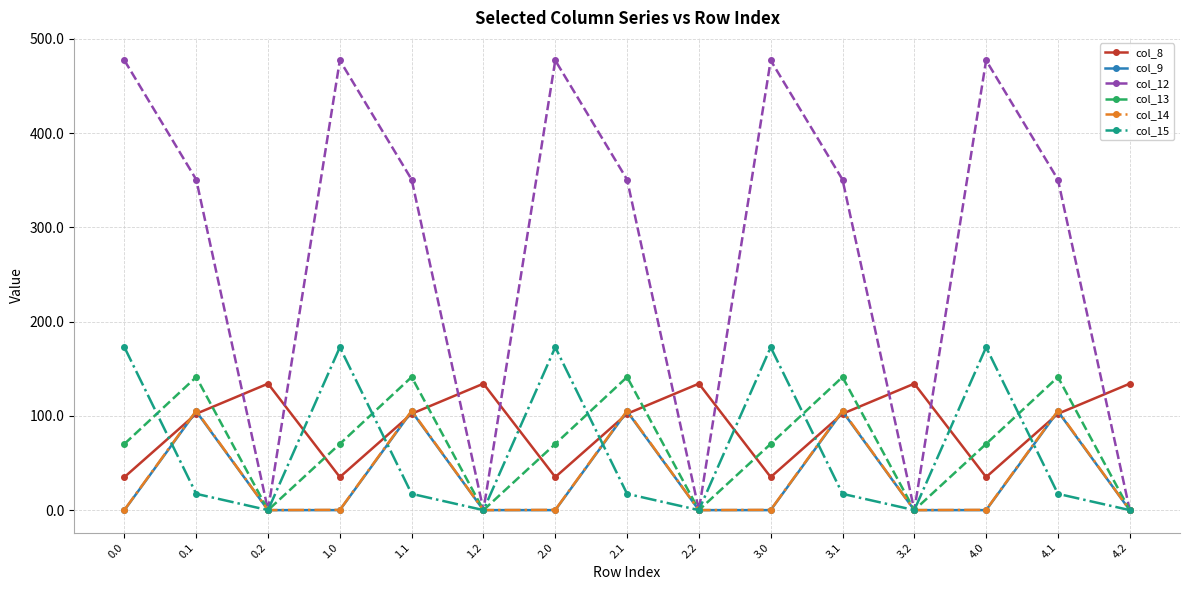

What is the sum of all col_9 values?

523.9